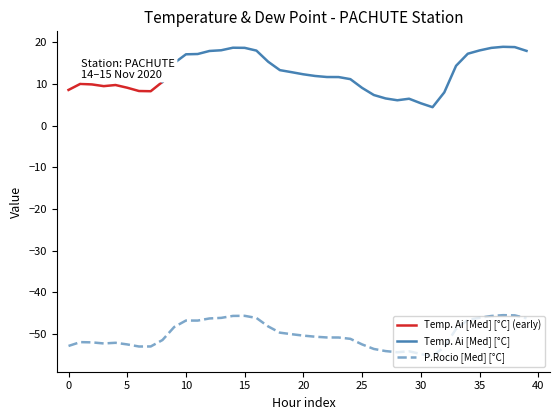

At which label is the value closest to -50?

19